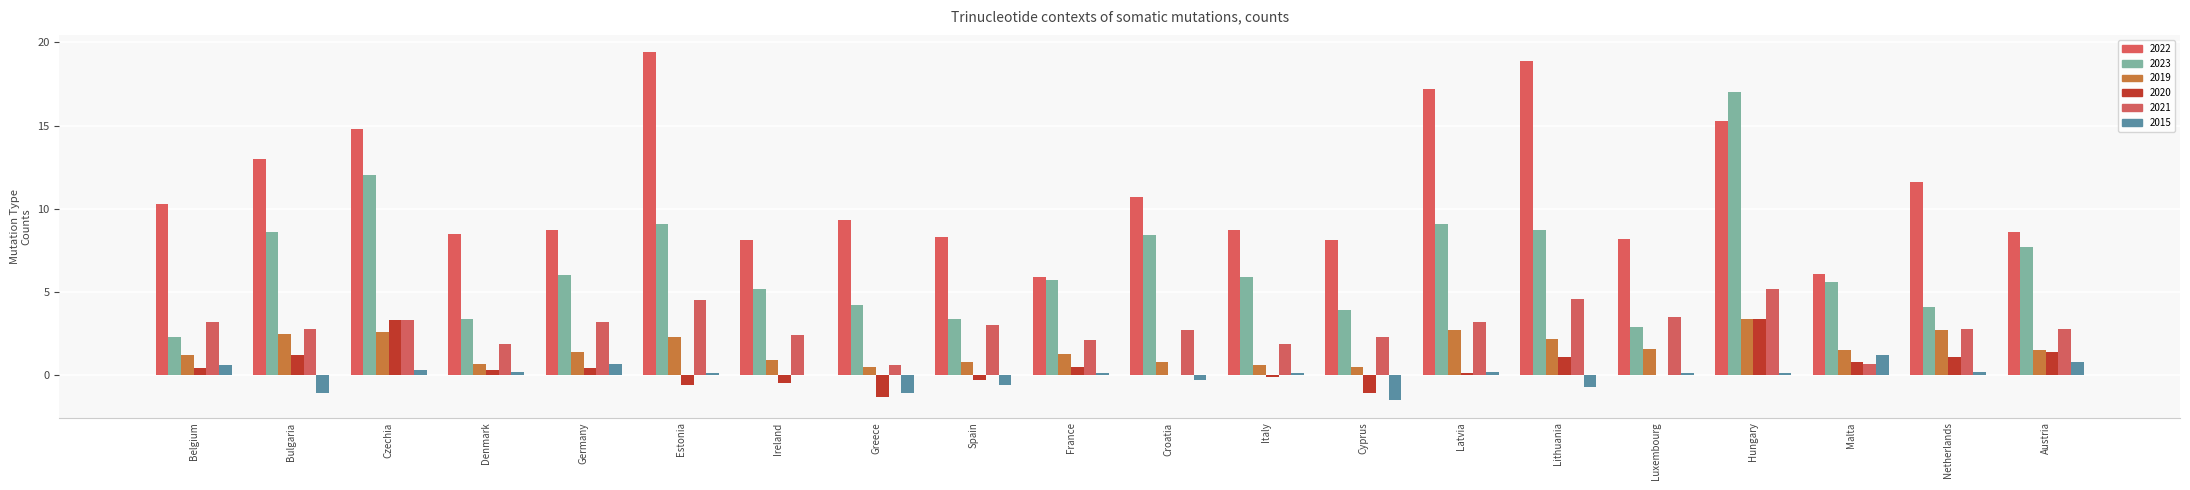

What is the smallest value displayed?

-1.5